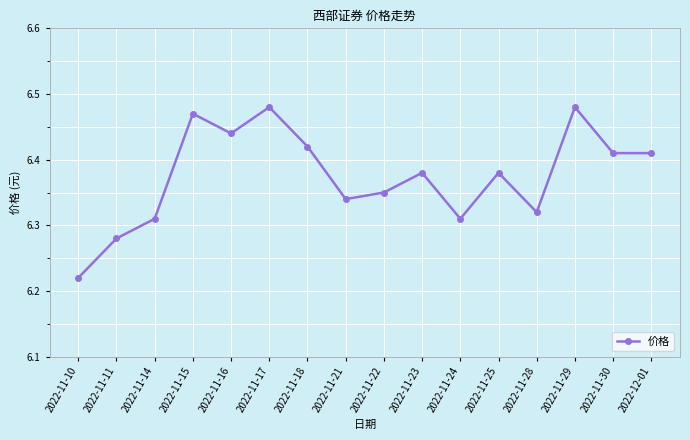

Between 2022-11-15 and 2022-11-16, which is larger?

2022-11-15